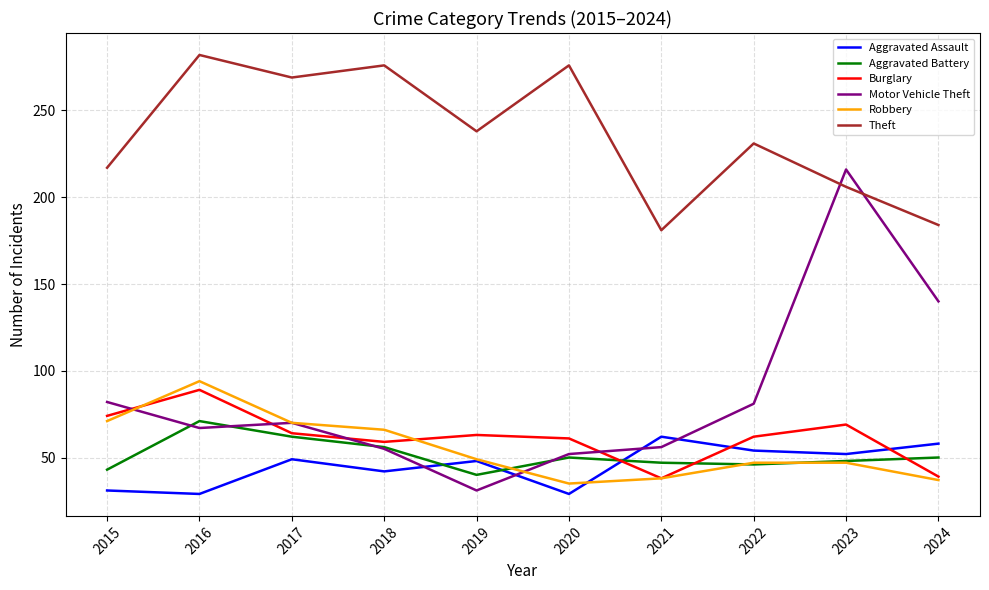

What is the average value of the Burglary series?

62